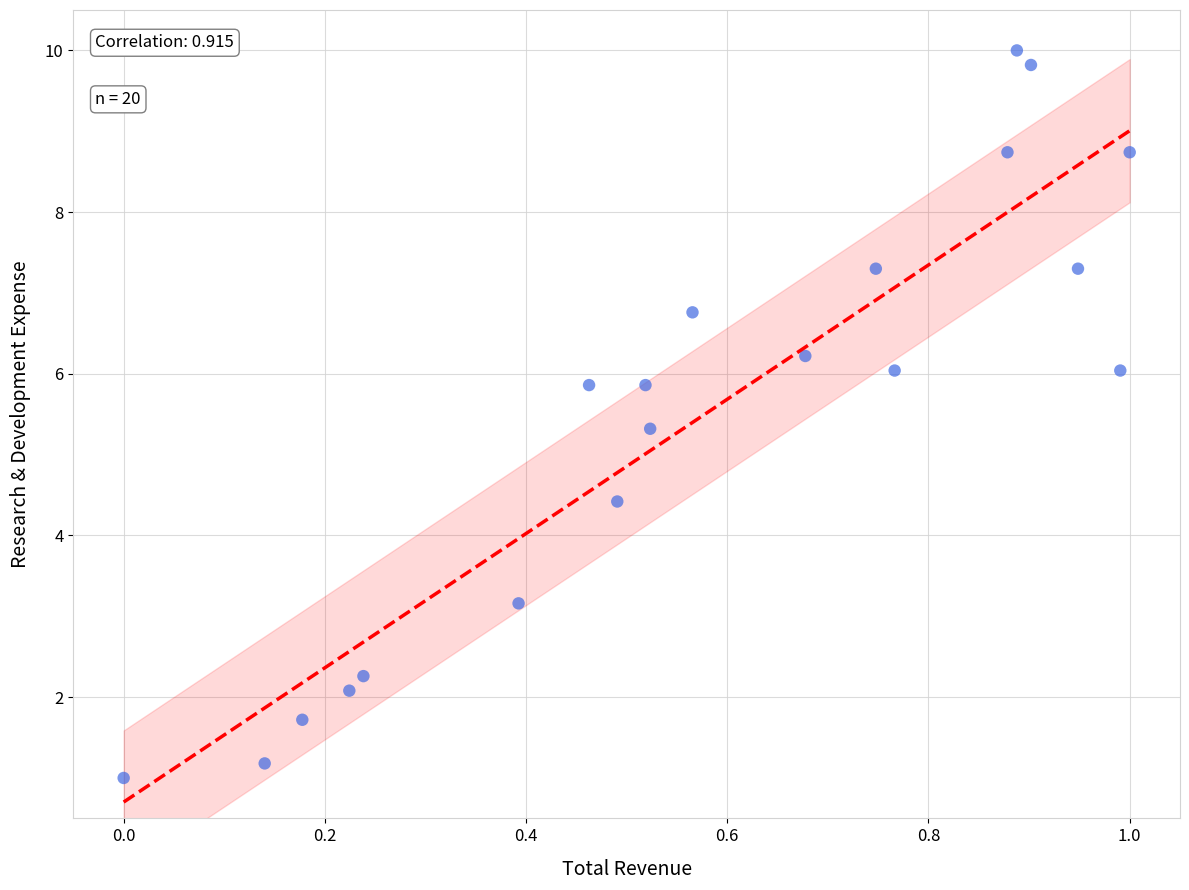

What Y value in the scatter plot is closest to 5?

5.3